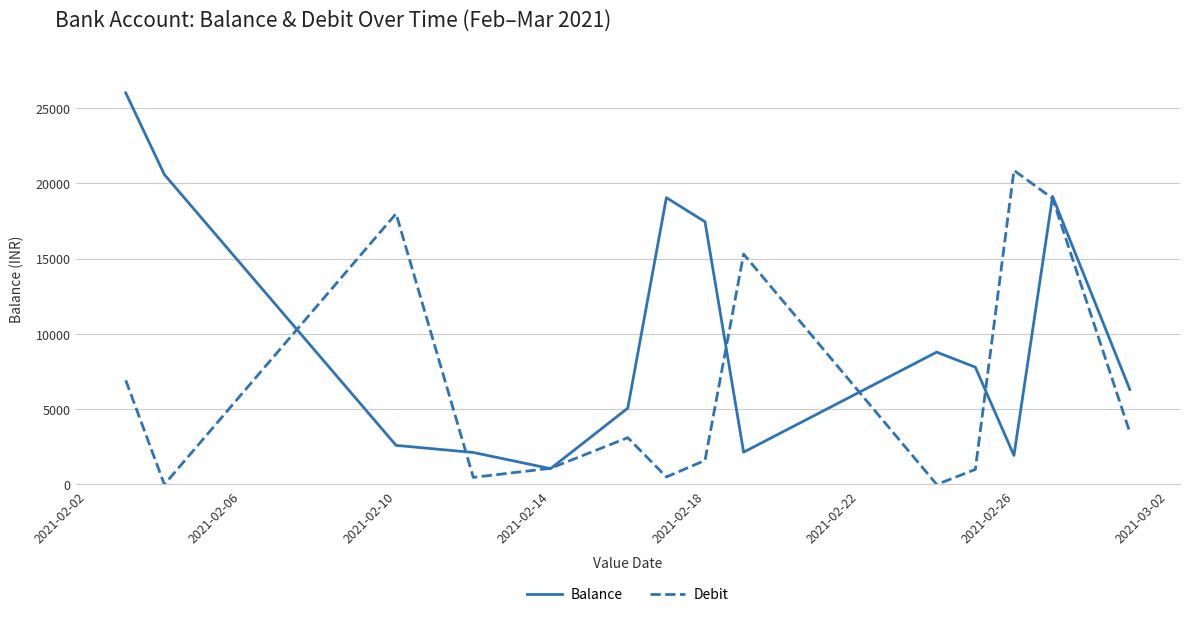

What is the maximum value for Balance?

26005.3